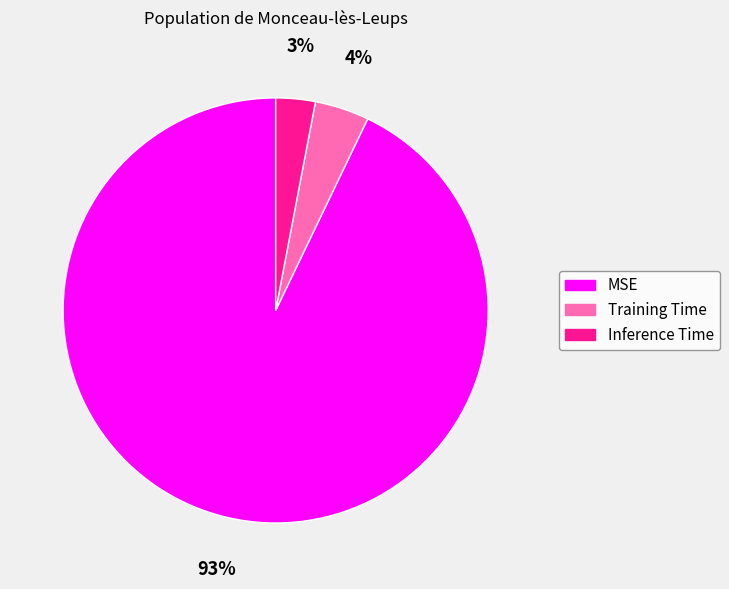

How many segments does this pie chart have?

3